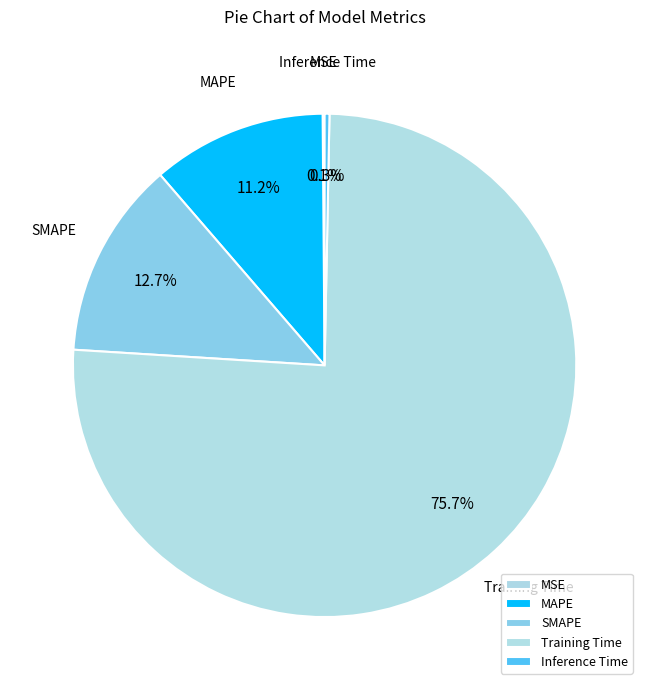

Does Inference Time account for over 50% of the chart?

No